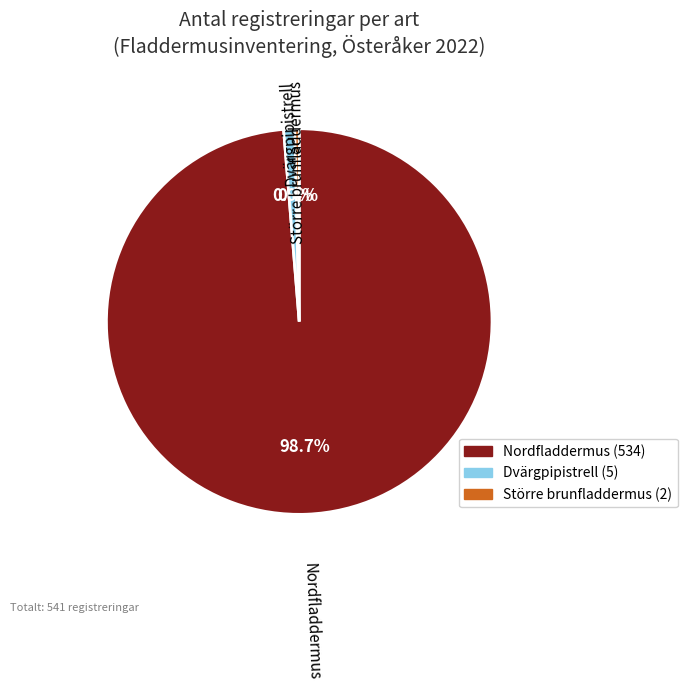

To the nearest percent, what percentage of the pie is Nordfladdermus?

99%